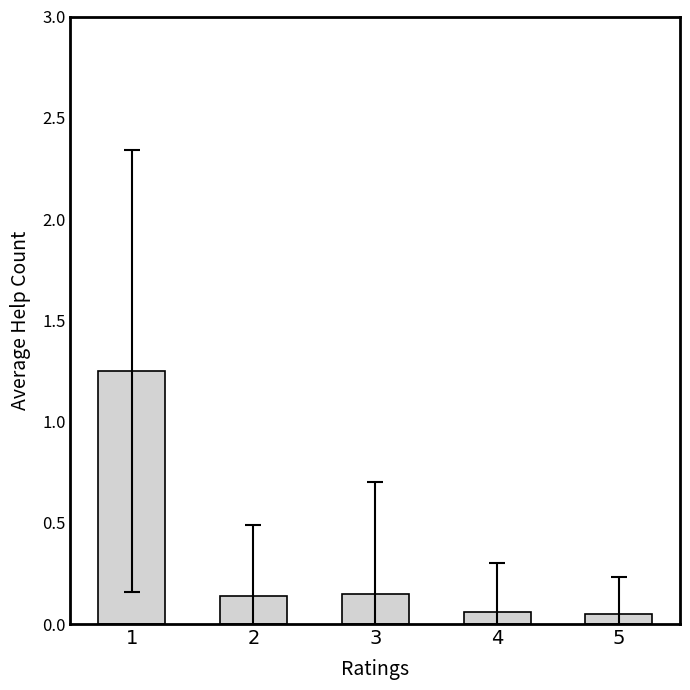

What is the average value?

0.3